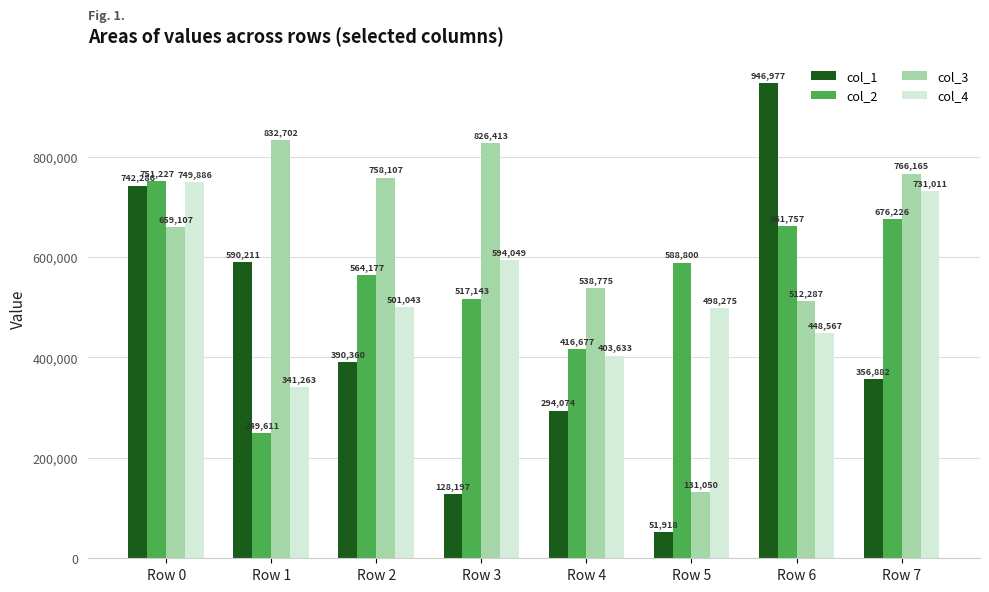

What is the approximate value of col_3 at Row 4, to the nearest 100?

538800